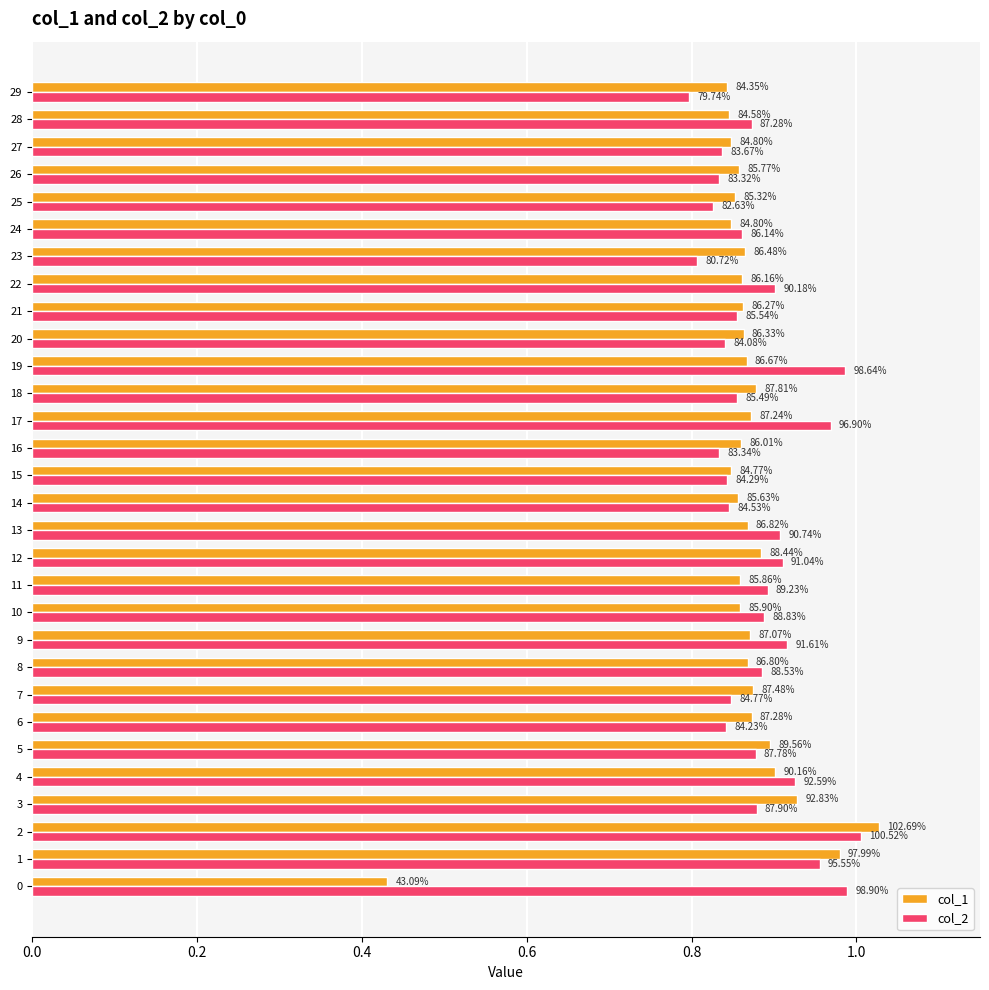

What are all the series names shown in the legend?

col_1, col_2